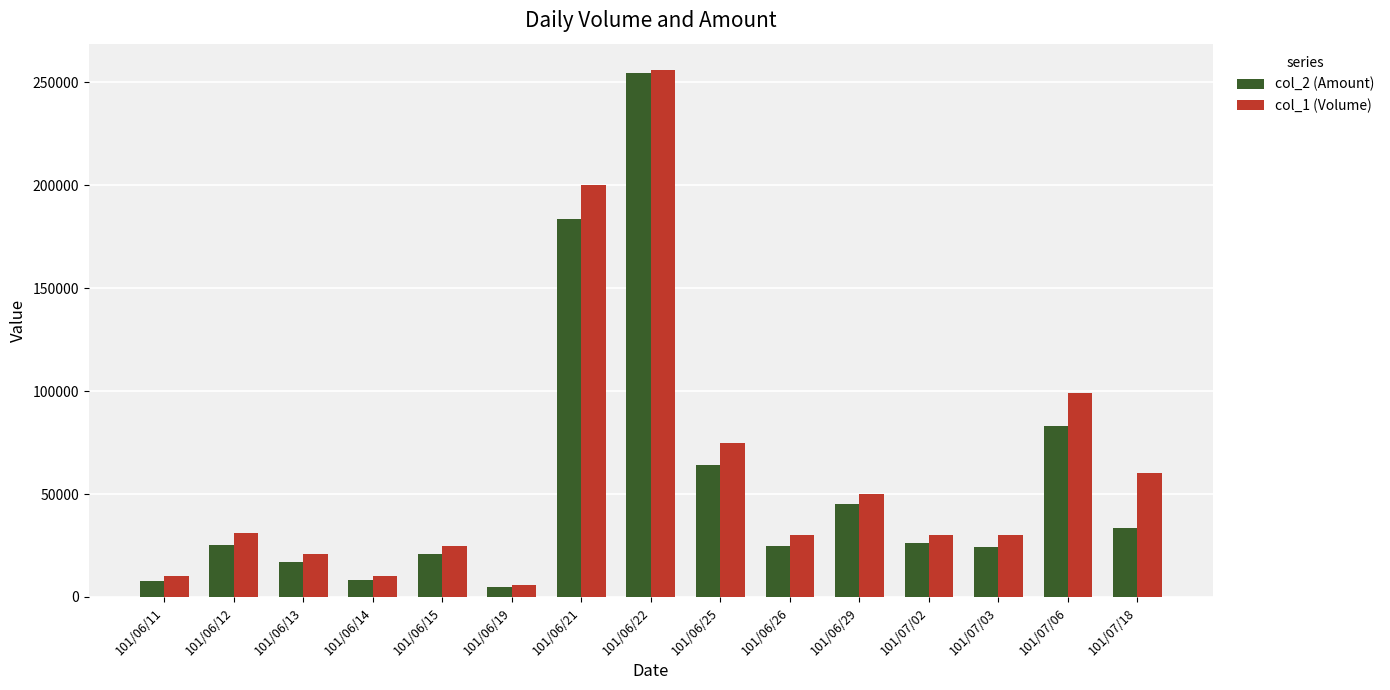

How many bars are there in each group?

2